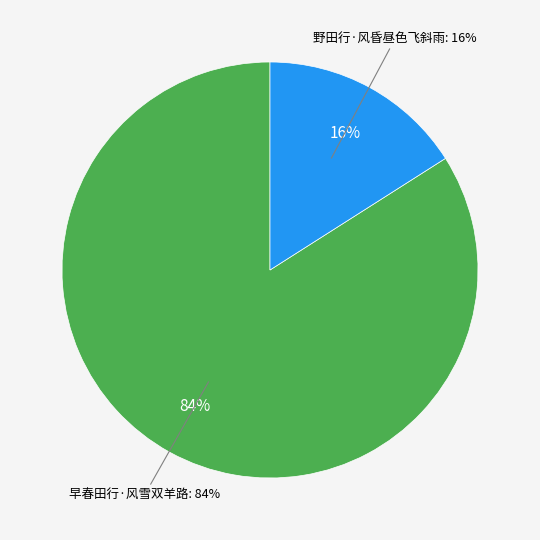

What is the total percentage of 野田行·风昏昼色飞斜雨 and 早春田行·风雪双羊路?

100.0%